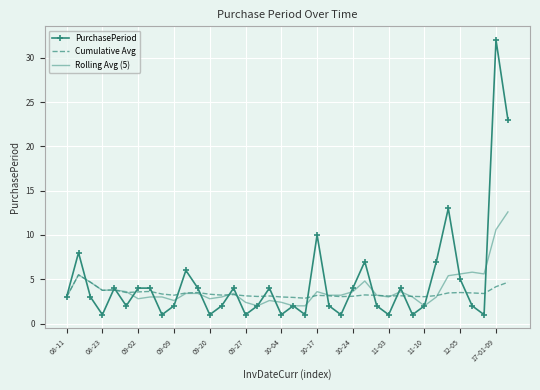

What is the lowest value of the PurchasePeriod series?

1.0